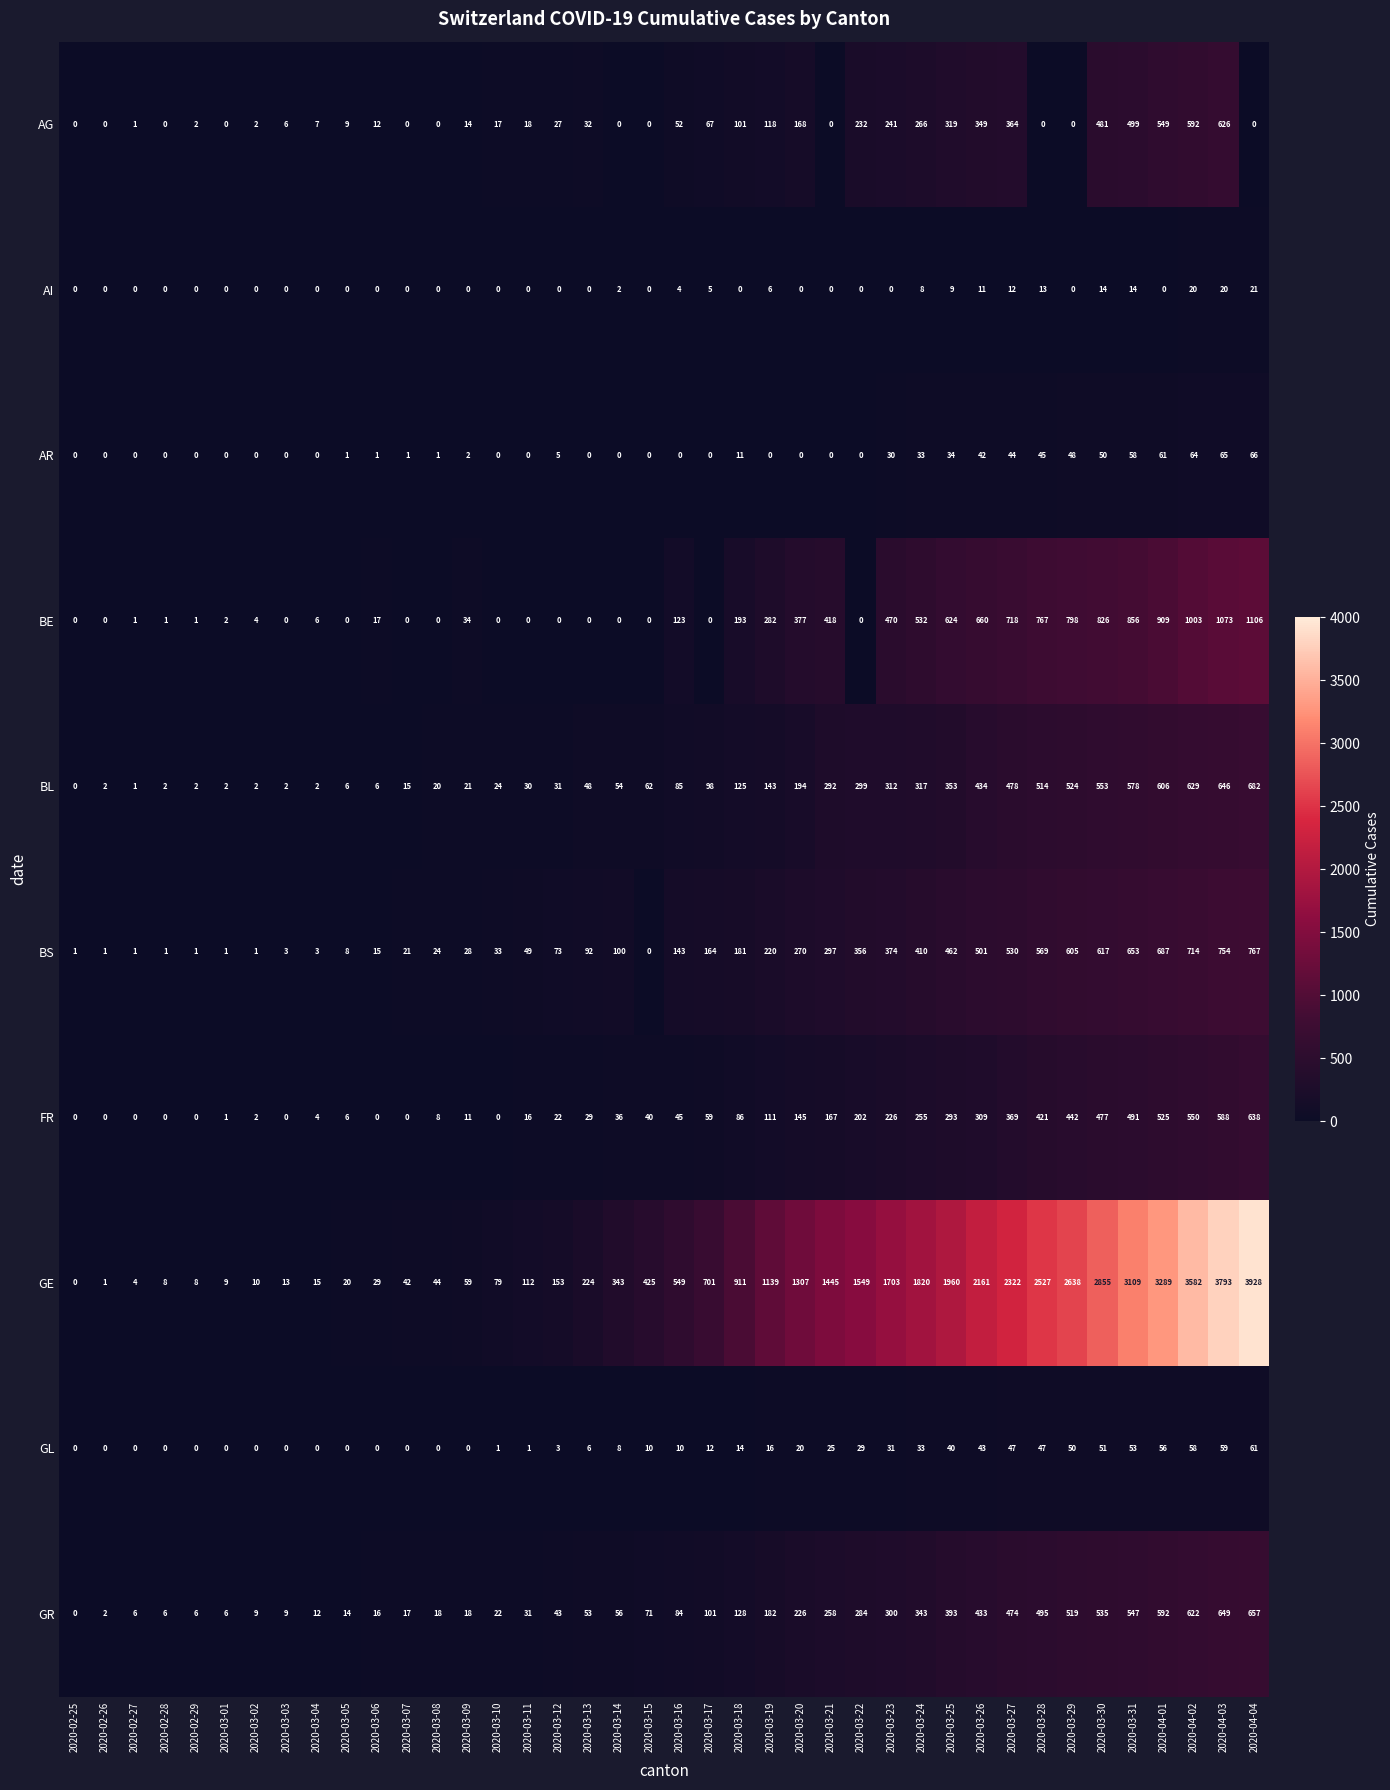

The value of AG at 2020-02-27 is 1. True or false?

True